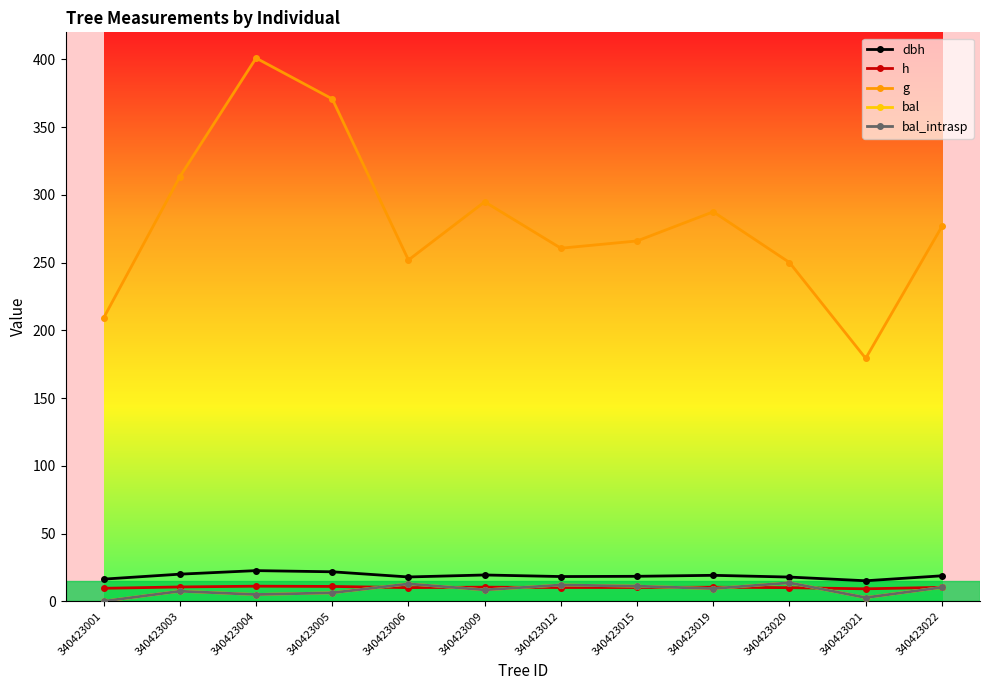

Does the chart have visible grid lines?

No